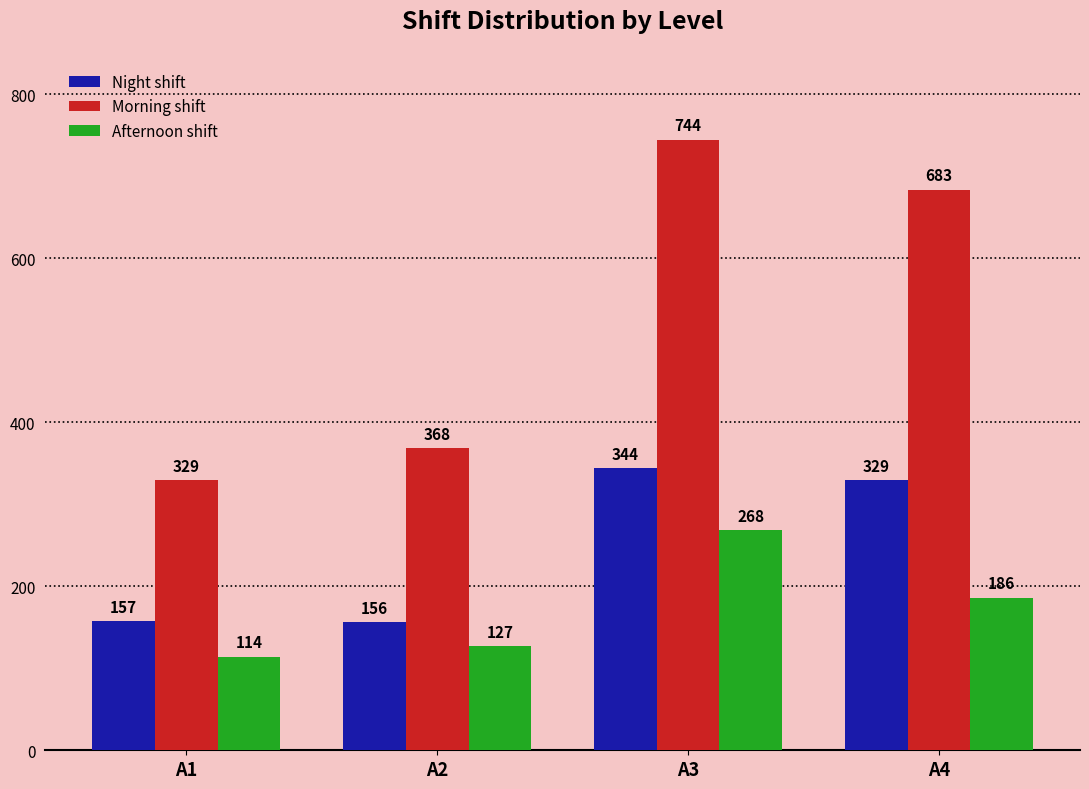

Which series has the largest range (max minus min)?

Morning shift